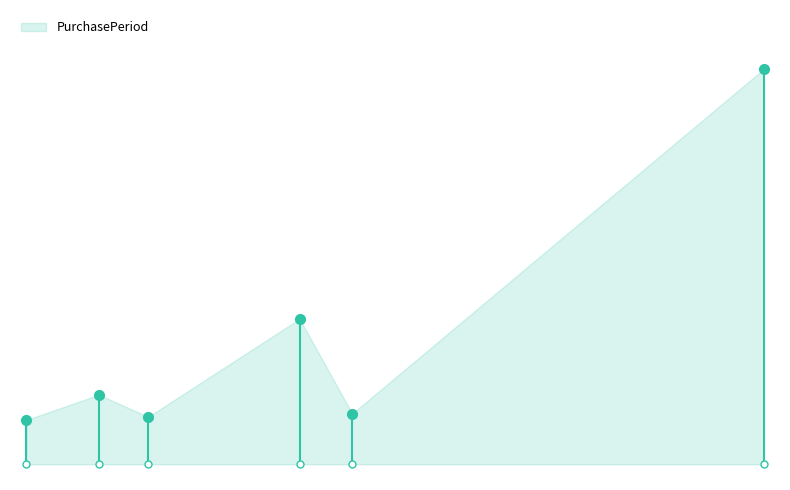

What position from the left is 2015-09-30?

2